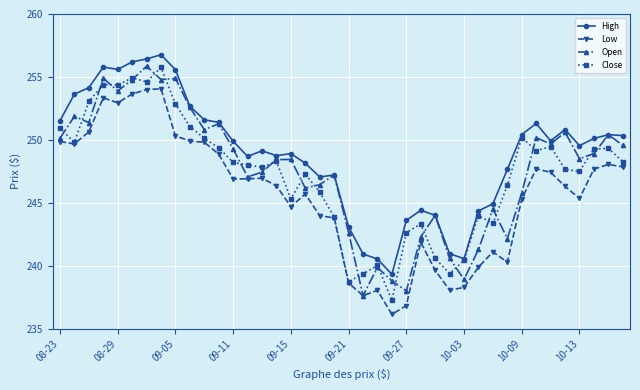

What is the minimum value for High?

239.3